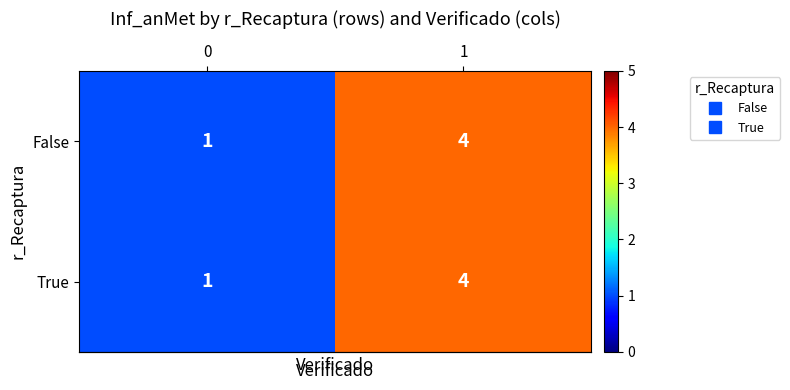

What is the sum of the True values at 0 and 1?

5